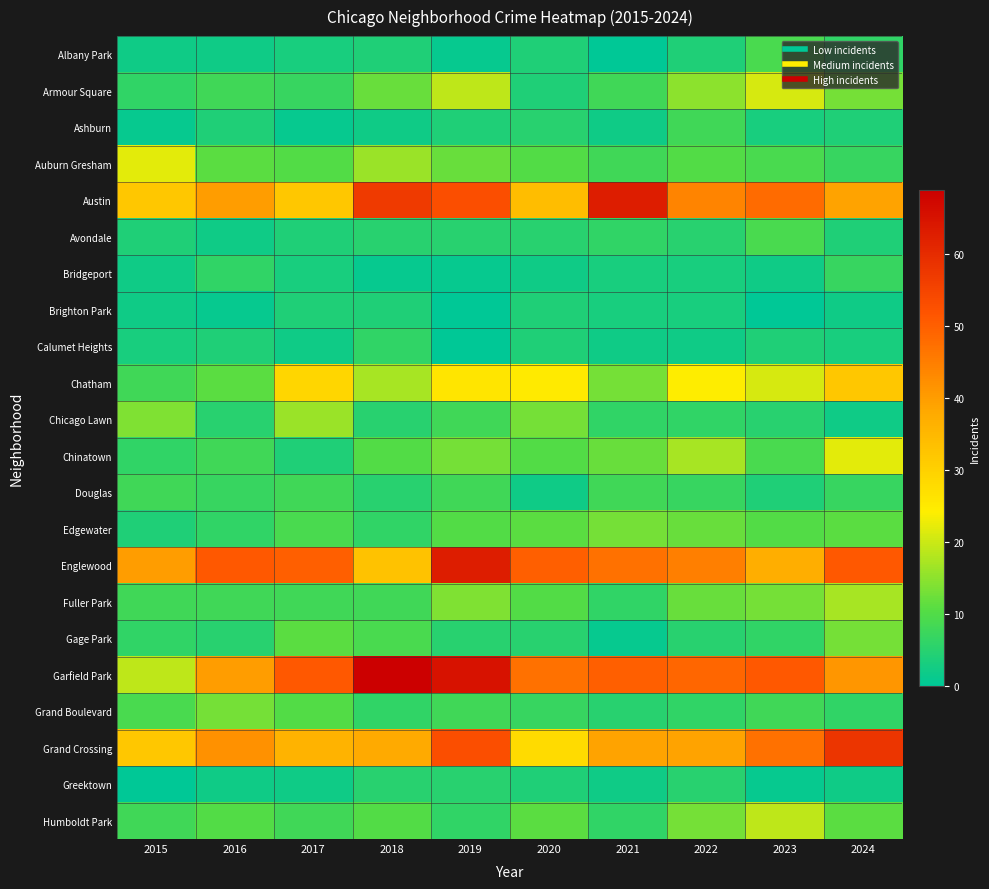

How many distinct data groups are displayed?

22